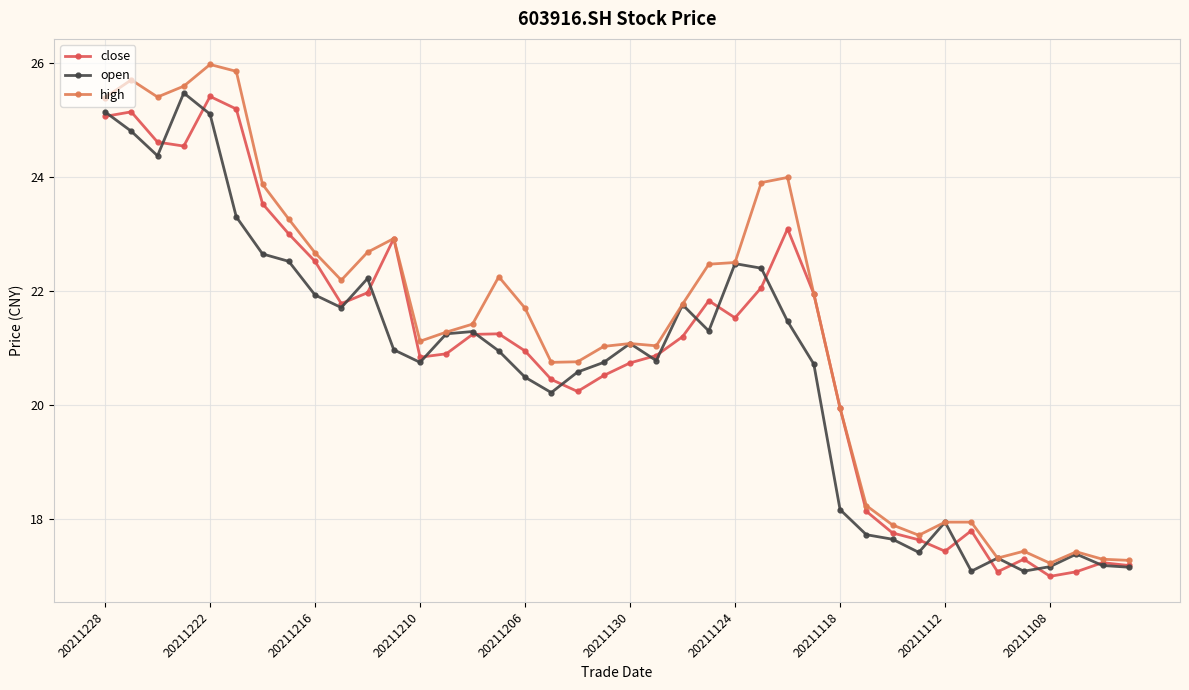

What is the minimum value for open?

17.1